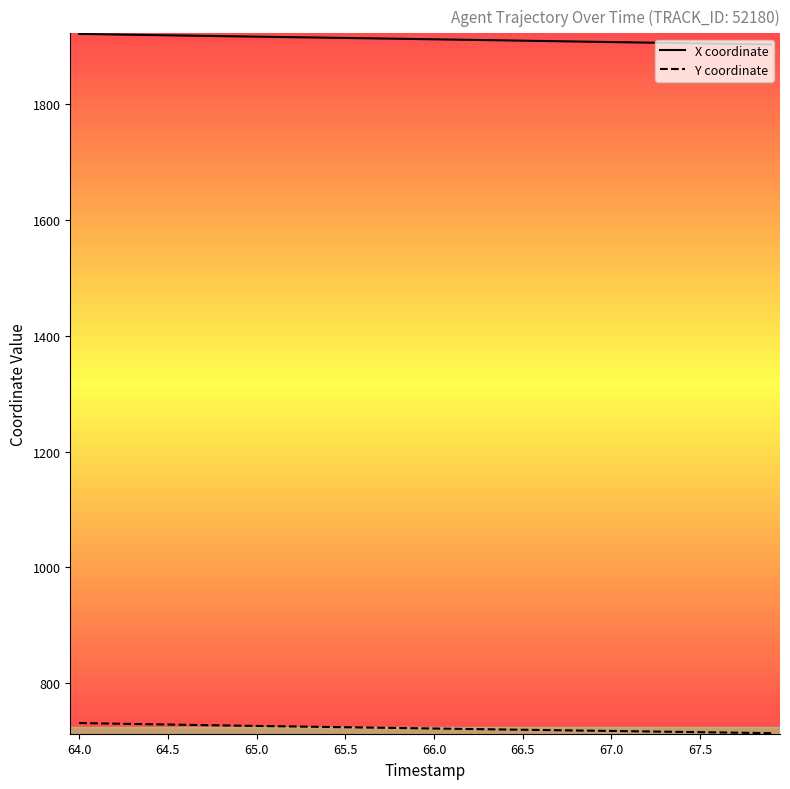

What is the sum of all X coordinate values?

76455.4